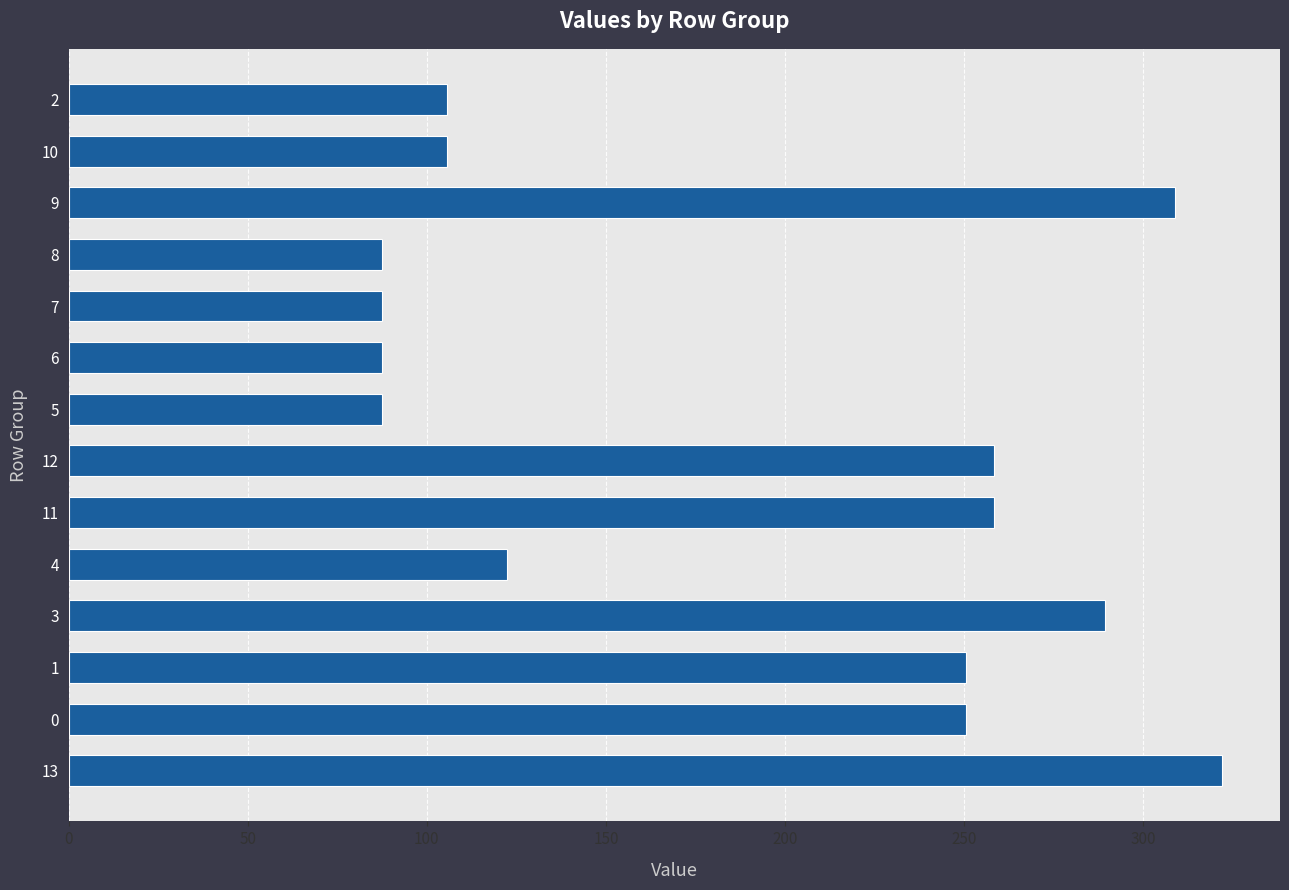

How many values exceed 250?

7